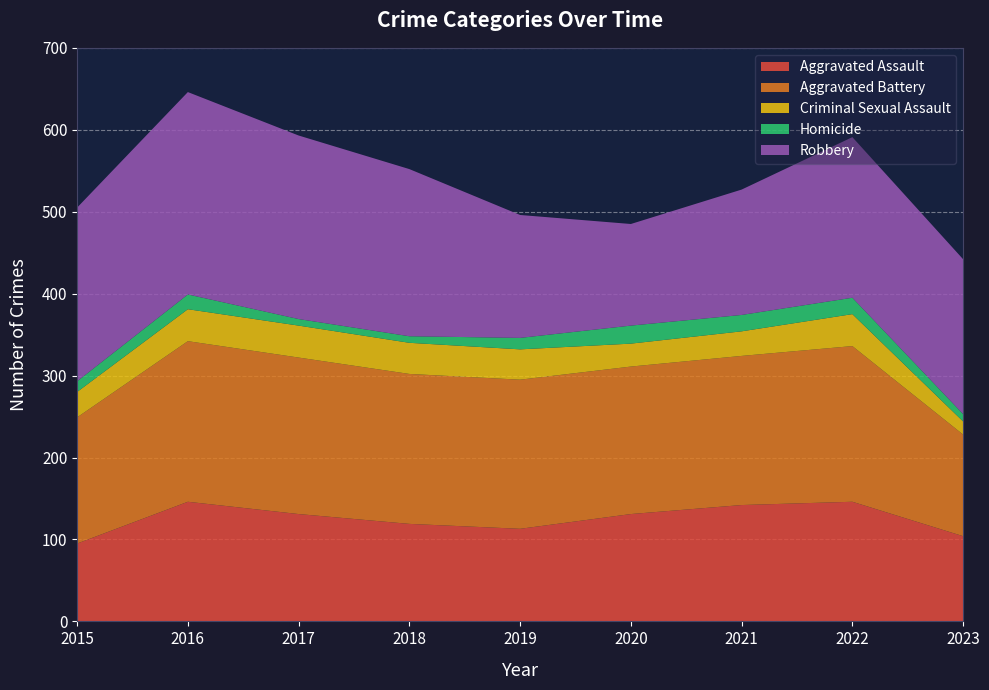

Reading right to left, what are all the values shown in this chart?

Aggravated Assault: 2023=104	2022=146	2021=142	2020=131	2019=113	2018=119	2017=131	2016=146	2015=95
Aggravated Battery: 2023=124	2022=190	2021=182	2020=180	2019=182	2018=183	2017=191	2016=196	2015=154
Criminal Sexual Assault: 2023=16	2022=39	2021=30	2020=28	2019=37	2018=38	2017=39	2016=39	2015=31
Homicide: 2023=9	2022=20	2021=20	2020=22	2019=14	2018=8	2017=8	2016=18	2015=13
Robbery: 2023=189	2022=196	2021=153	2020=124	2019=150	2018=204	2017=224	2016=247	2015=212